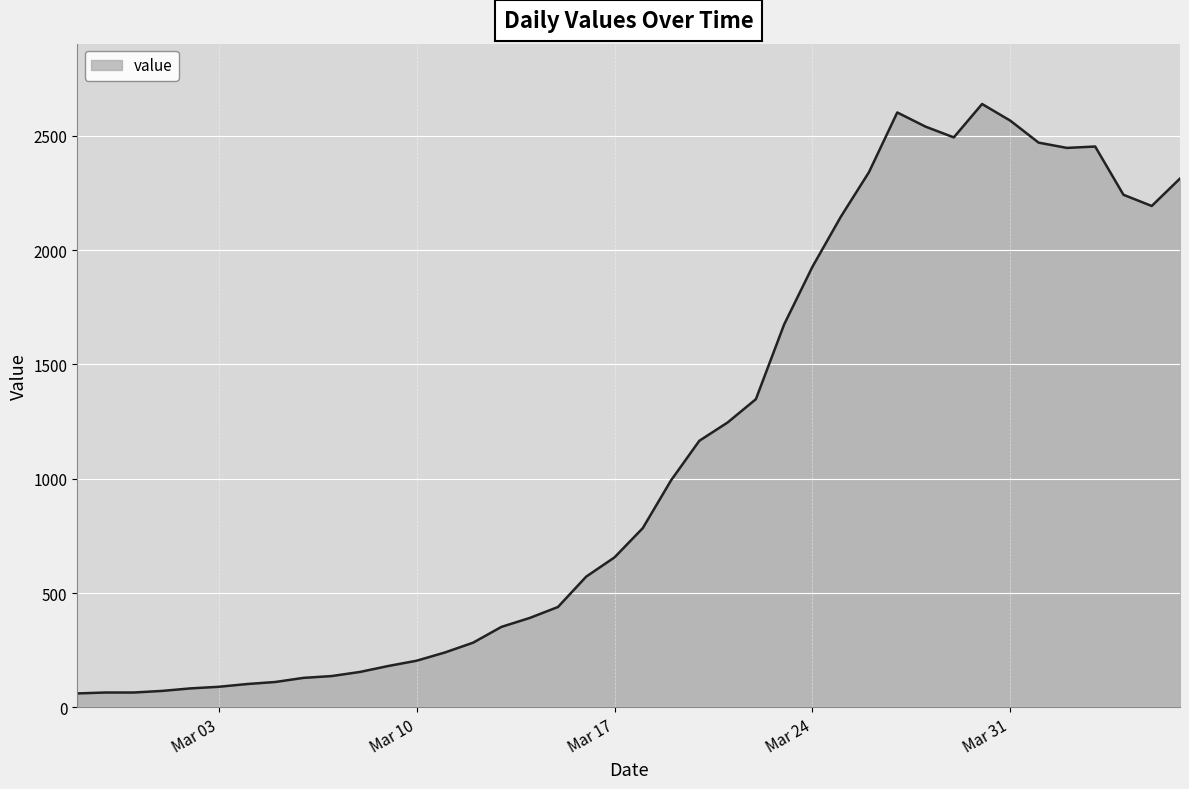

What is the greatest value displayed?

2639